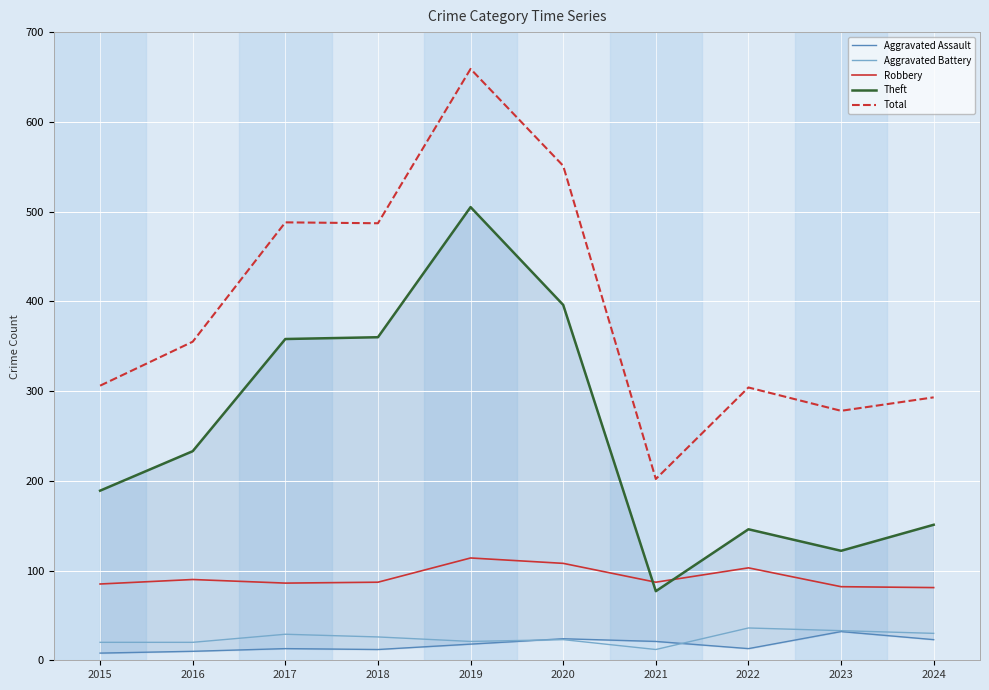

What is the sum of the Robbery values at 2017 and 2023?

168